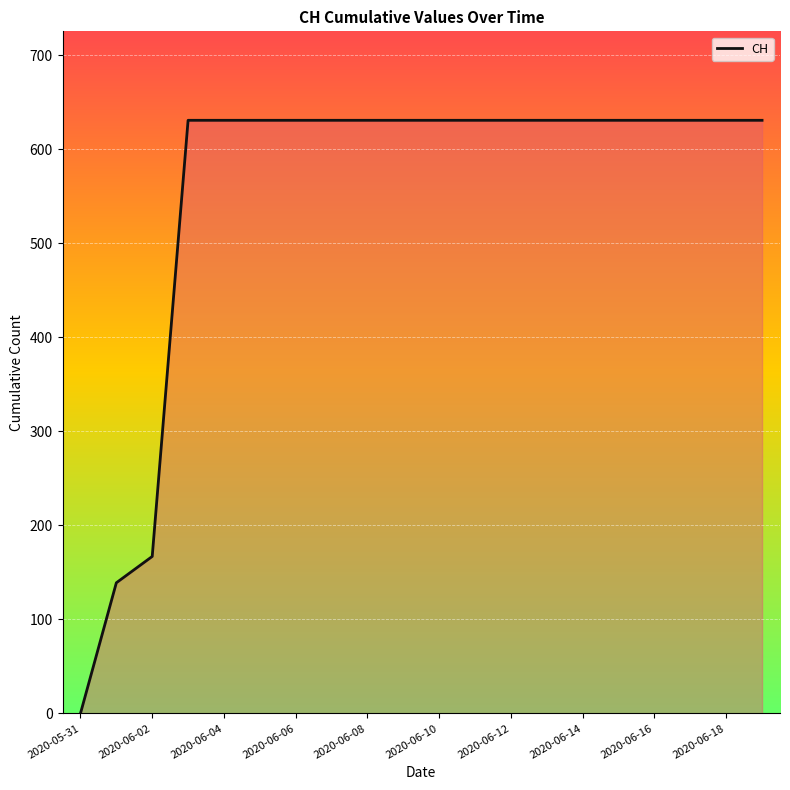

How many positive values are there?

19